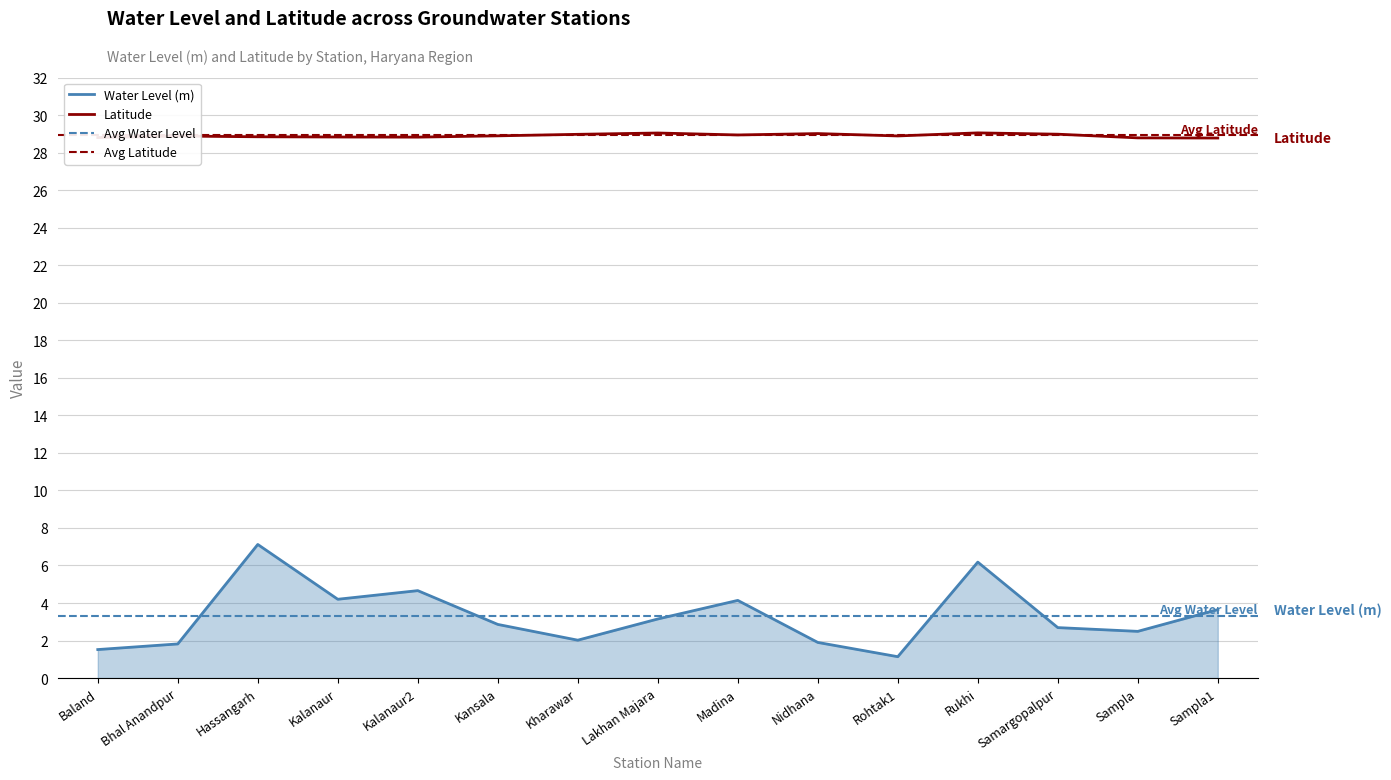

Reading left to right, what are all the values shown in this chart?

Water Level (m): Baland=1.5	Bhal Anandpur=1.8	Hassangarh=7.1	Kalanaur=4.2	Kalanaur2=4.7	Kansala=2.9	Kharawar=2.0	Lakhan Majara=3.1	Madina=4.1	Nidhana=1.9	Rohtak1=1.1	Rukhi=6.2	Samargopalpur=2.7	Sampla=2.5	Sampla1=3.6
Latitude: Baland=28.8	Bhal Anandpur=28.9	Hassangarh=28.8	Kalanaur=28.8	Kalanaur2=28.8	Kansala=28.9	Kharawar=29.0	Lakhan Majara=29.0	Madina=28.9	Nidhana=29.0	Rohtak1=28.9	Rukhi=29.0	Samargopalpur=29.0	Sampla=28.8	Sampla1=28.8